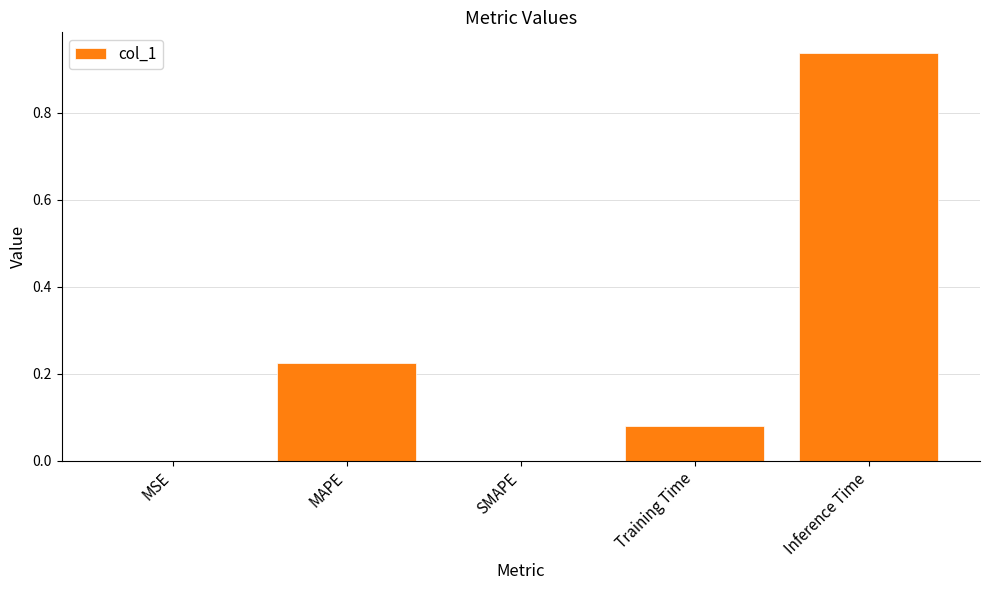

The chart shows a value of 0.6 at Inference Time. True or false?

False